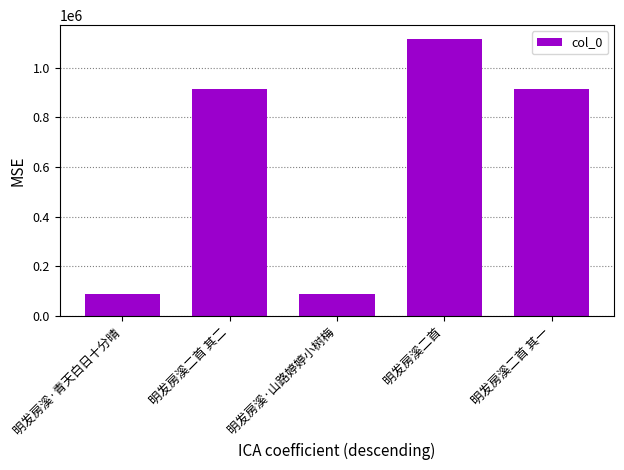

What is the label of the 5th bar from the right?

明发房溪·青天白日十分晴